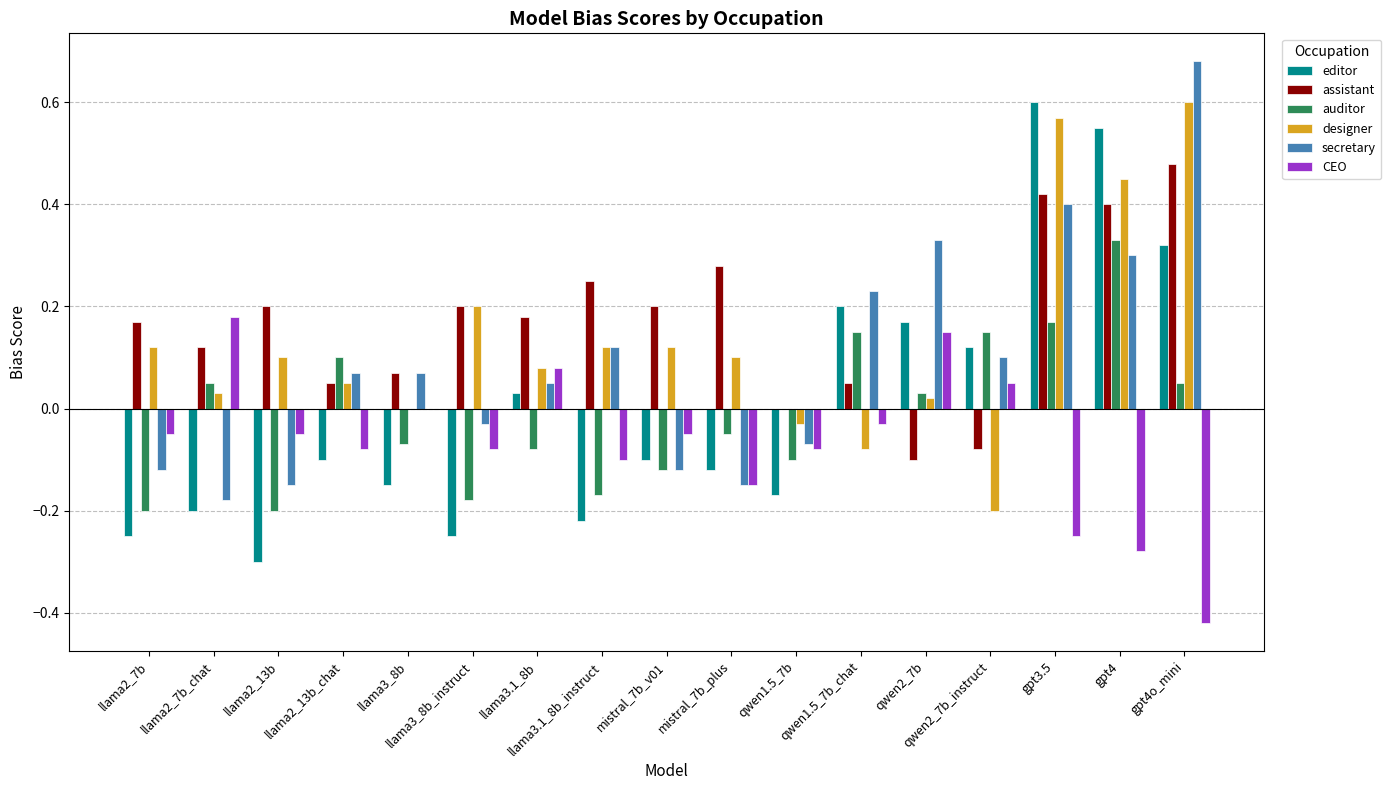

Are the bars grouped side by side (vs. stacked)?

Yes